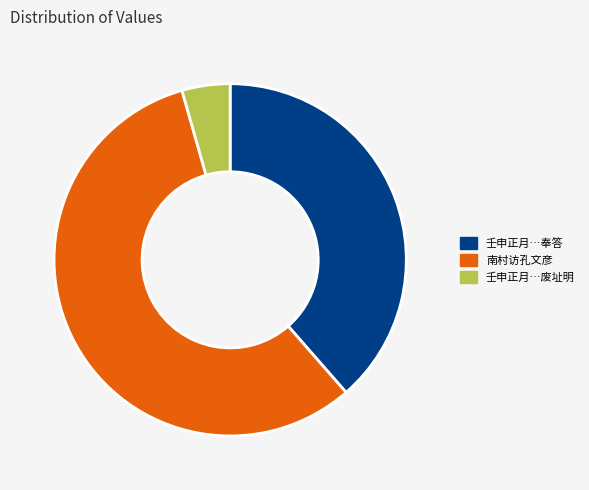

Is it true that 南村访孔文彦 is 57% of the pie?

True